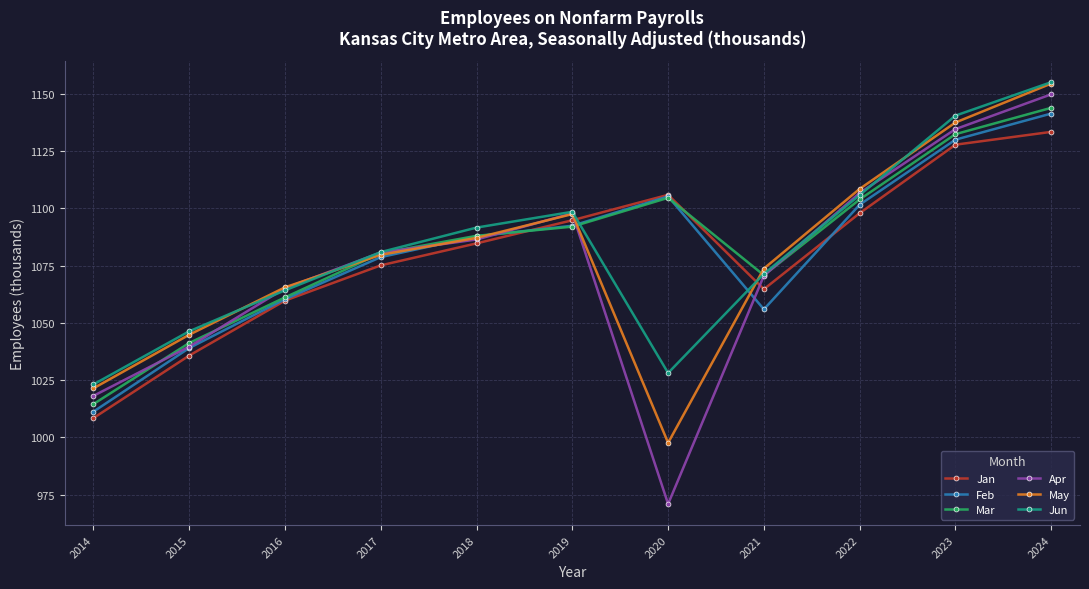

How many interior local peaks does the Apr series have?

1